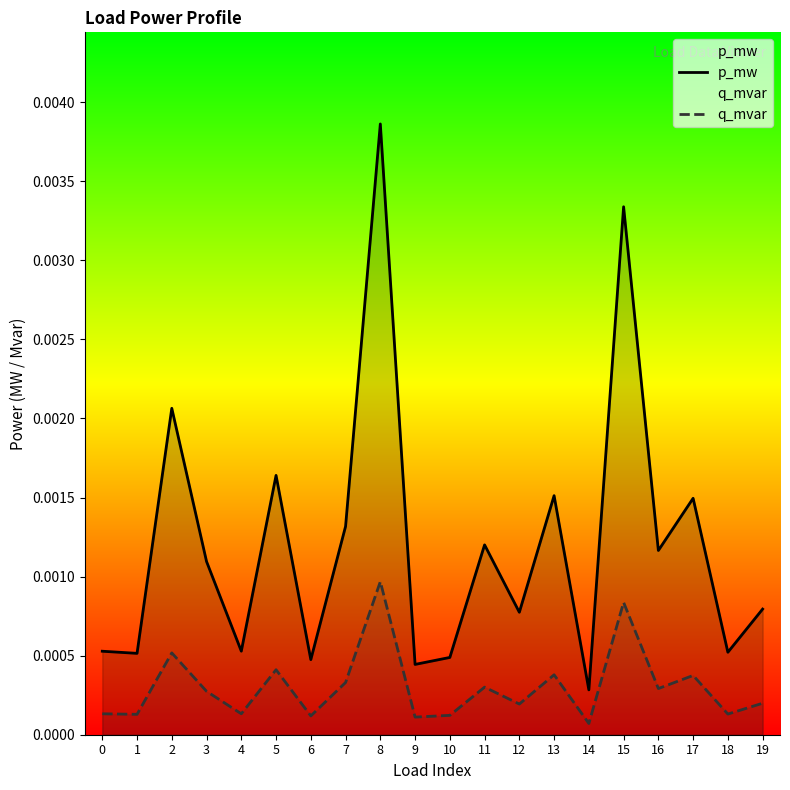

The value of q_mvar at 10 is 0.0. True or false?

False